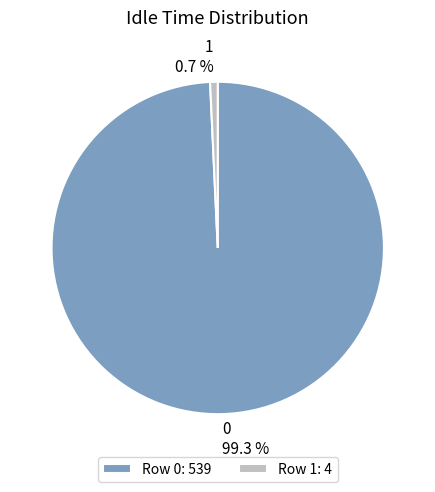

What is the smallest slice in the pie chart?

1